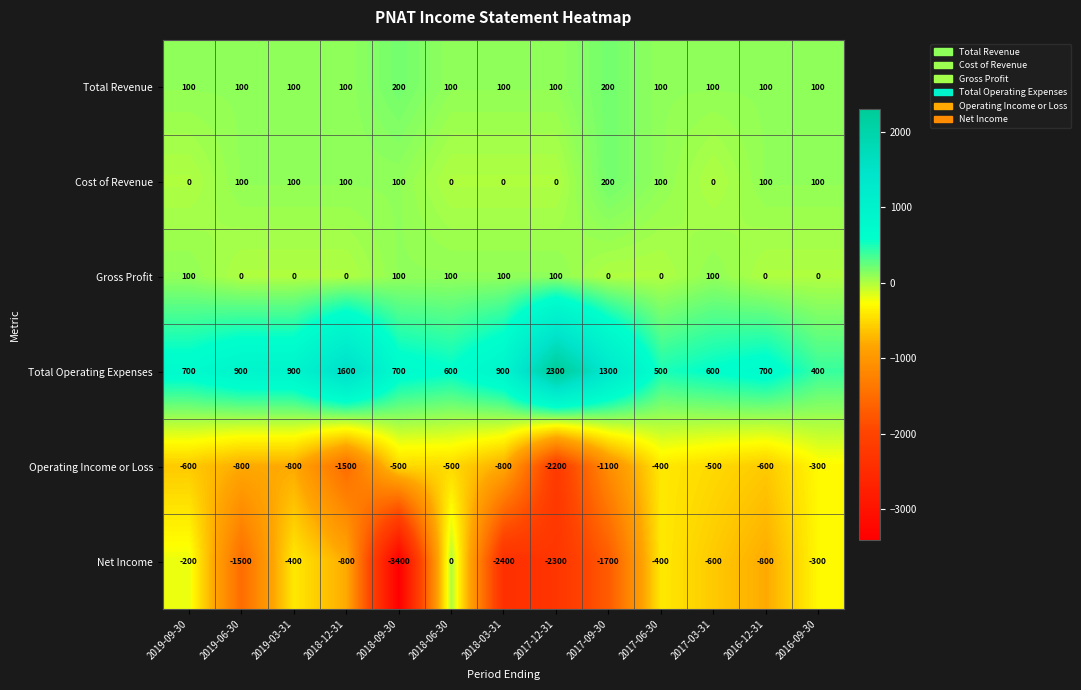

What is the total value across all series at 2017-12-31?

-2000